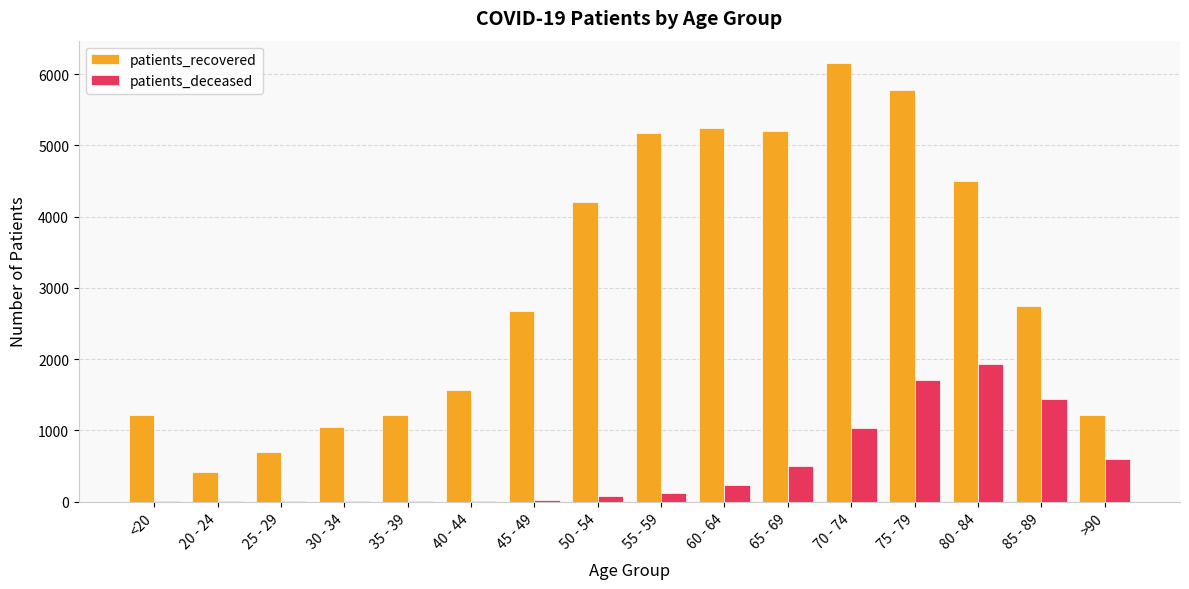

Are the bars grouped side by side (vs. stacked)?

Yes